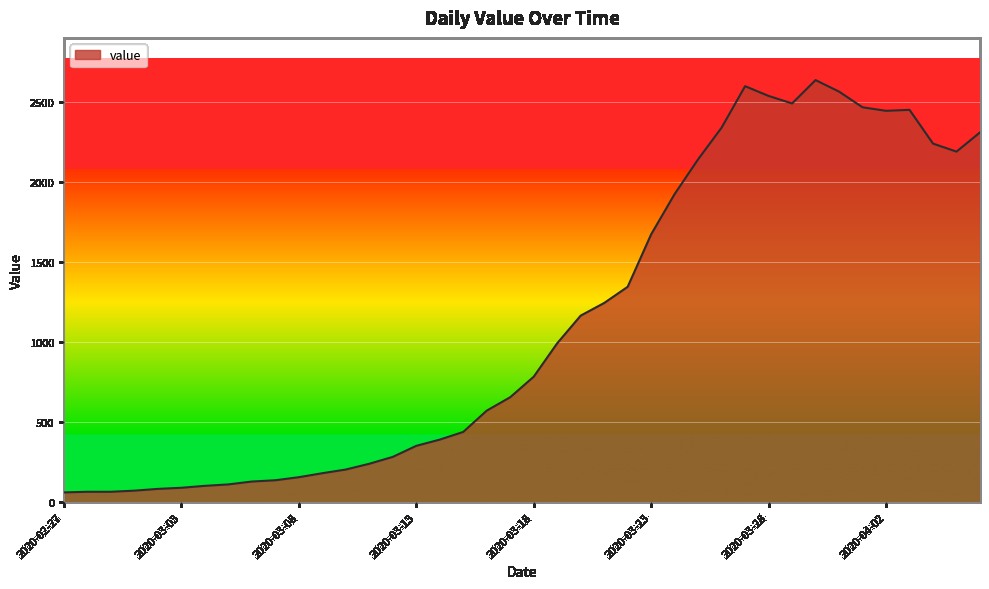

What is the greatest value displayed?

2638